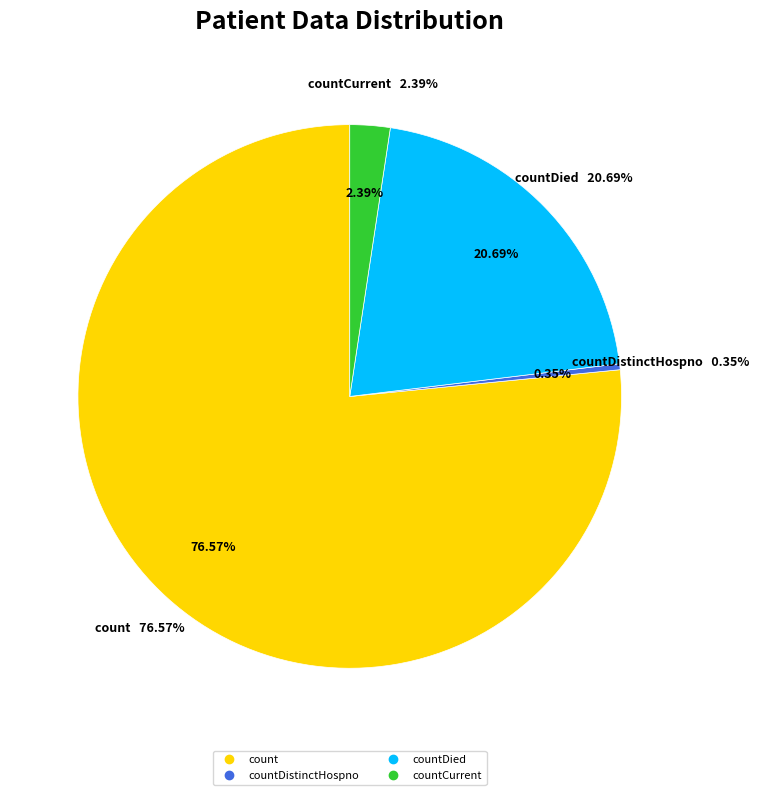

What is the largest slice in the pie chart?

count